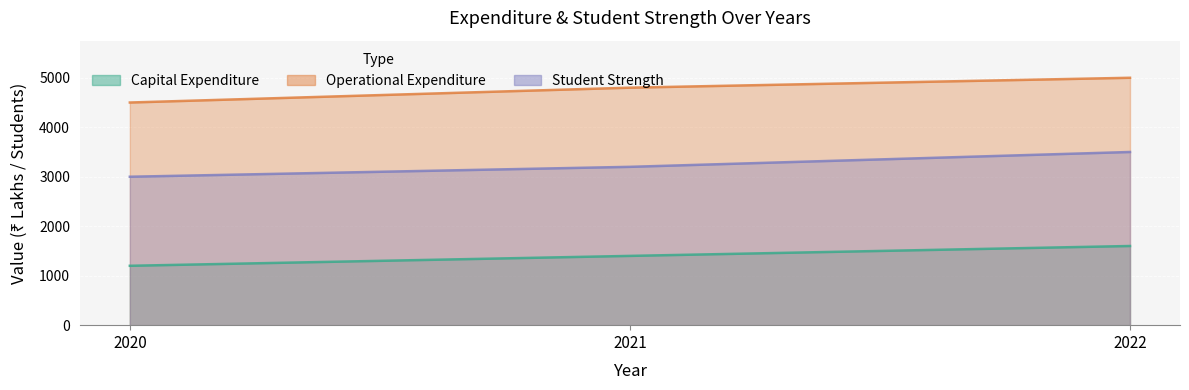

How many values in the Capital Expenditure series exceed 1400?

1